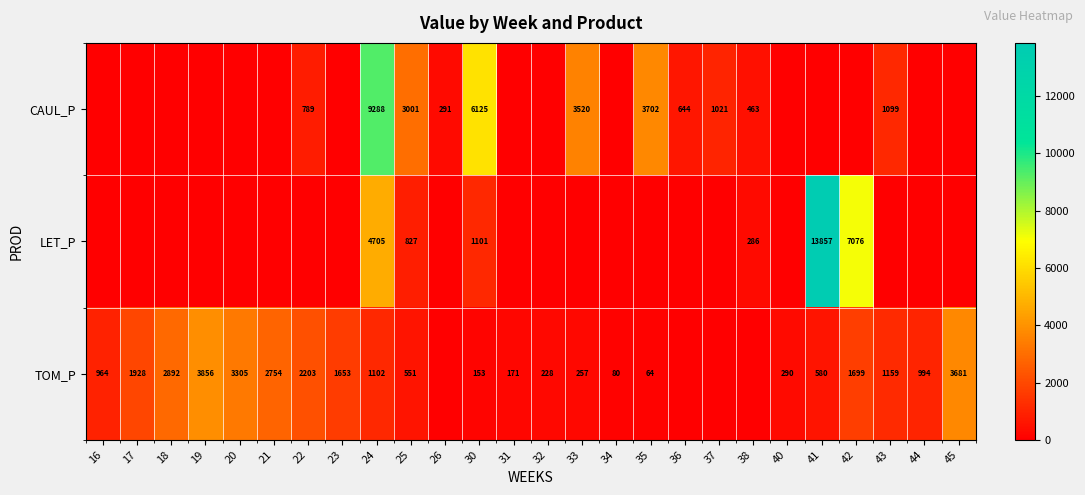

What is the total value across all series at 30?

7379